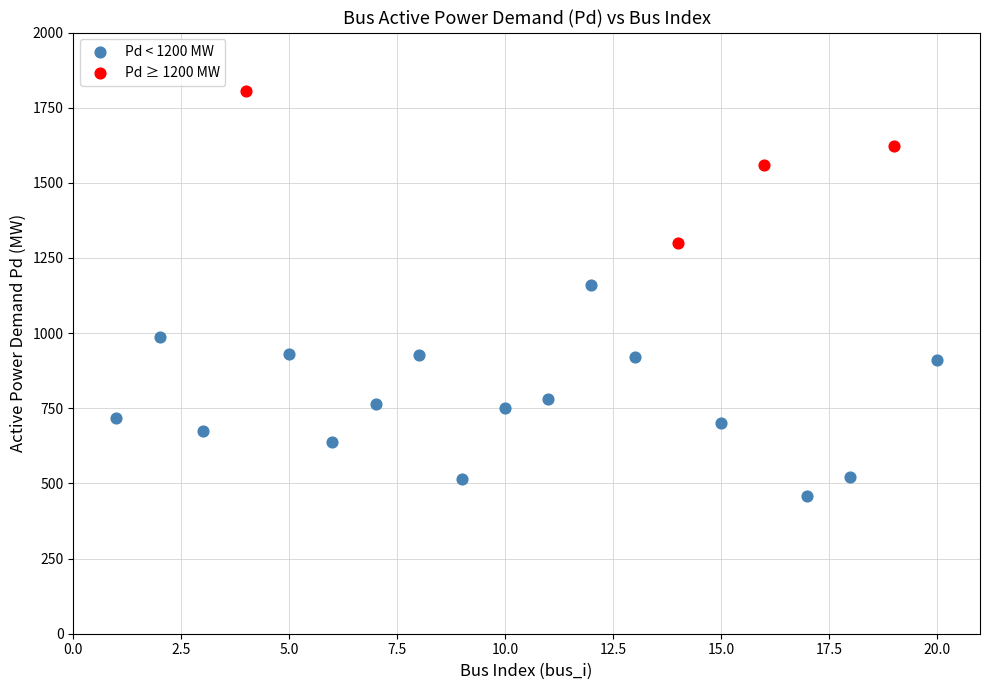

Which series contains the lowest Y value?

Pd < 1200 MW